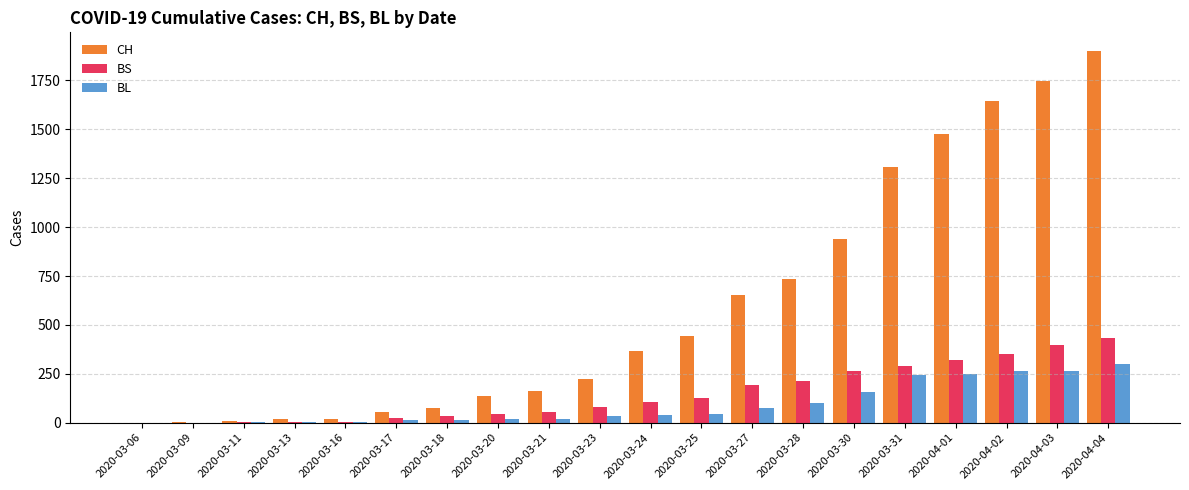

The value of BL at 2020-03-28 is 100. True or false?

True